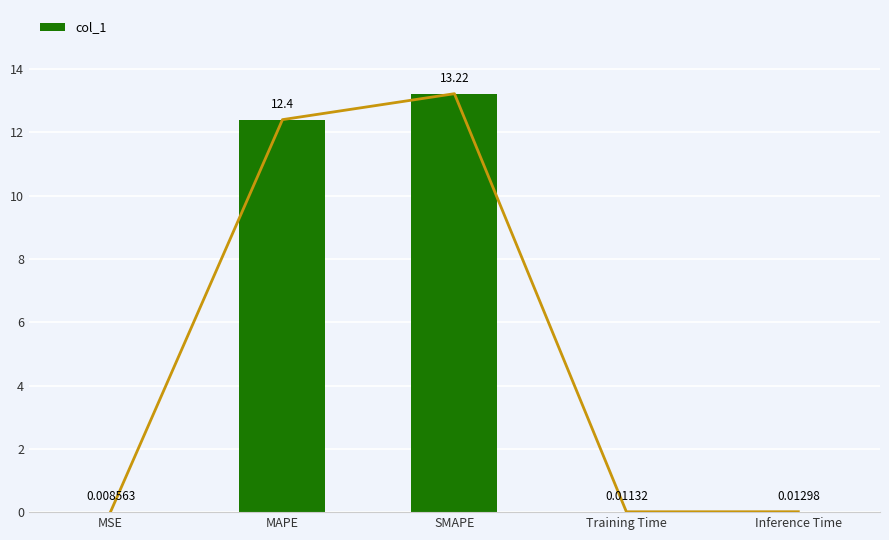

Between Inference Time and MSE, which is larger?

Inference Time